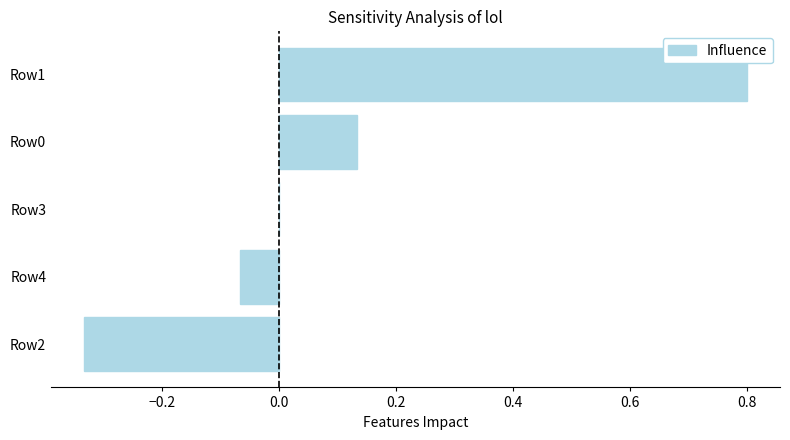

What is the change in value from Row2 to Row0?

+0.5